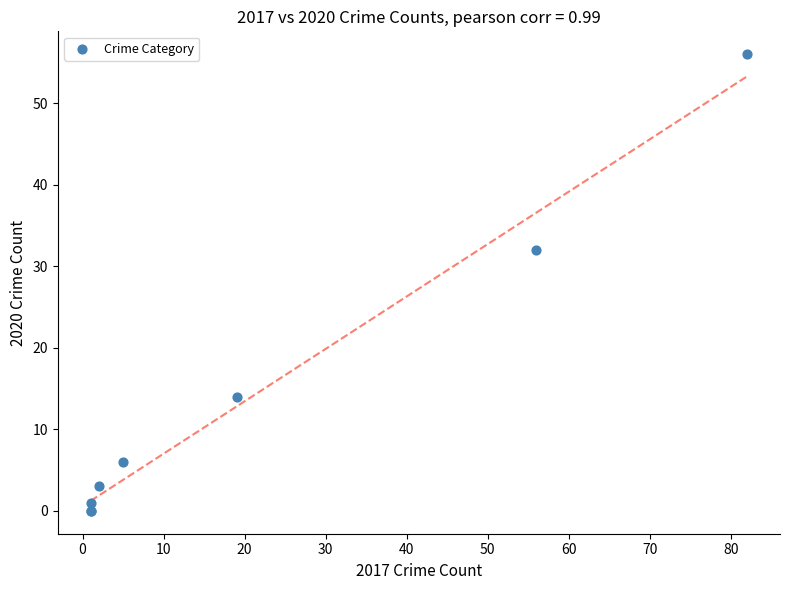

What Y value in the scatter plot is closest to 28?

32